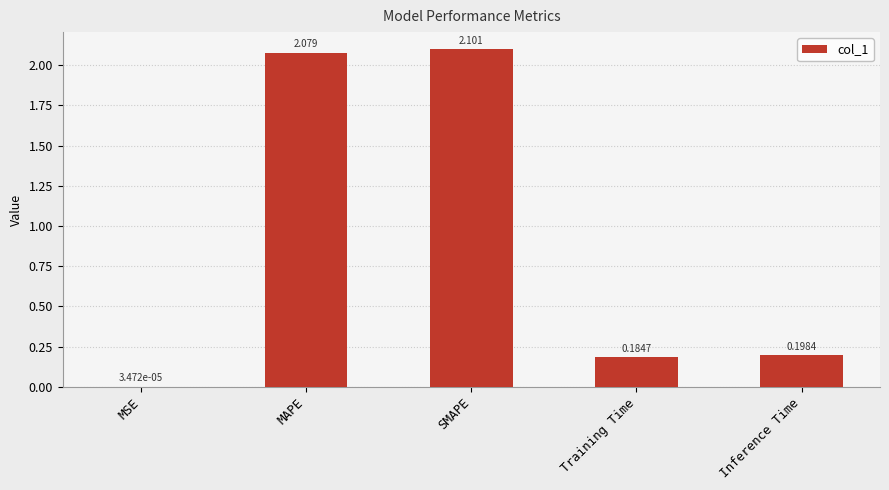

At which category does the chart reach its peak across all series?

SMAPE